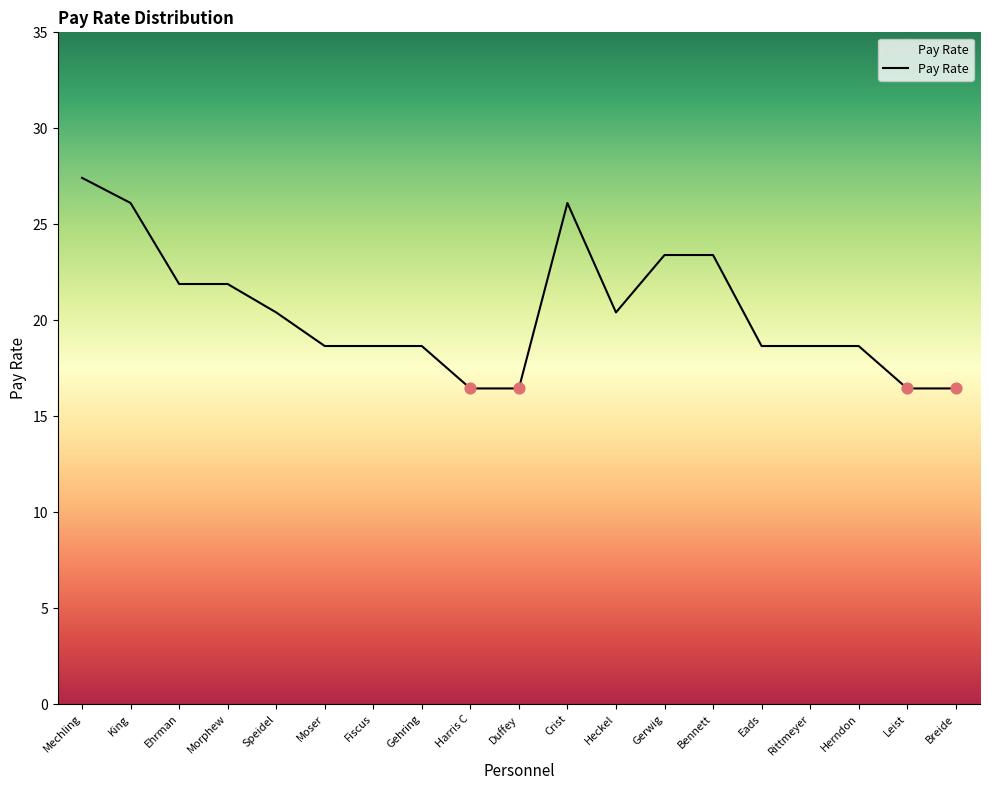

What is the ratio of the value at Gehring to the value at Breide?

1.1